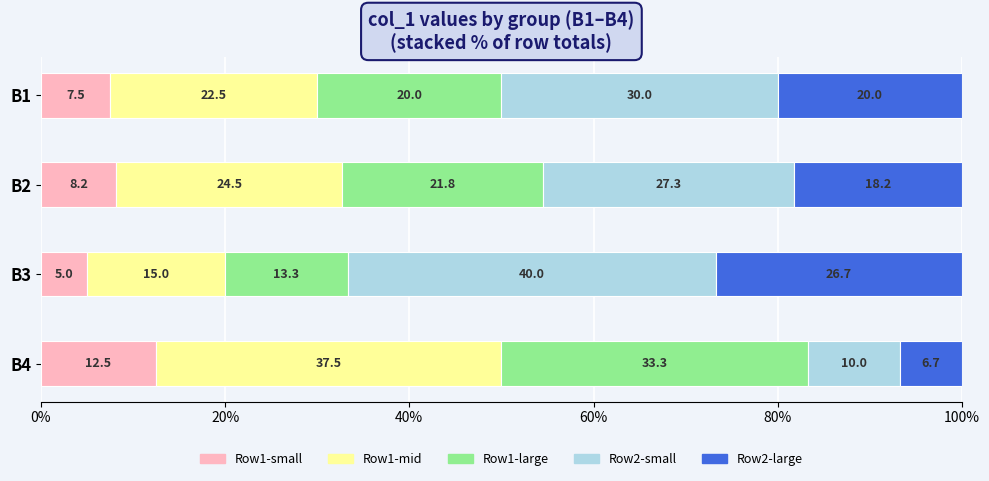

At which label does Row1-small reach its peak?

B4